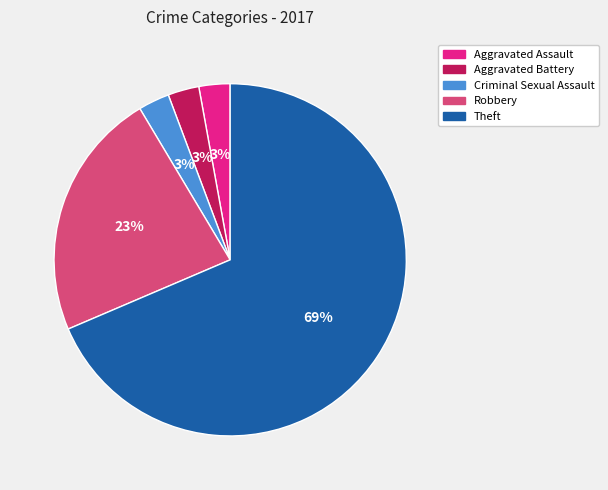

To the nearest percent, what is the average slice percentage?

20%